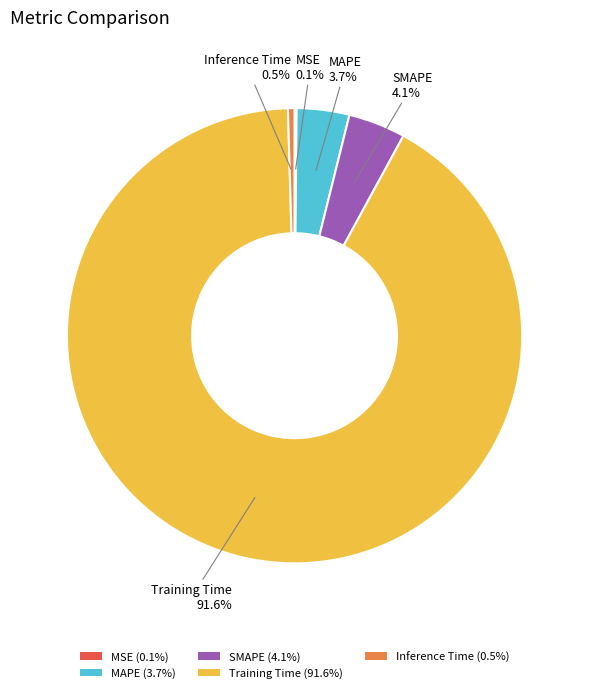

Which slice is the largest?

Training Time